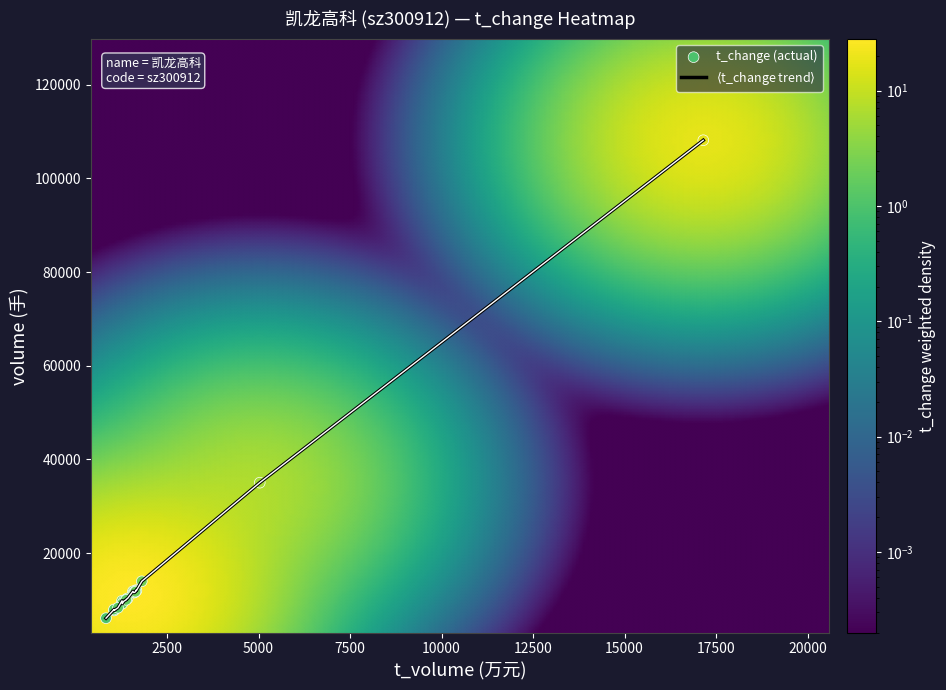

What is the maximum value shown in the chart?

108156